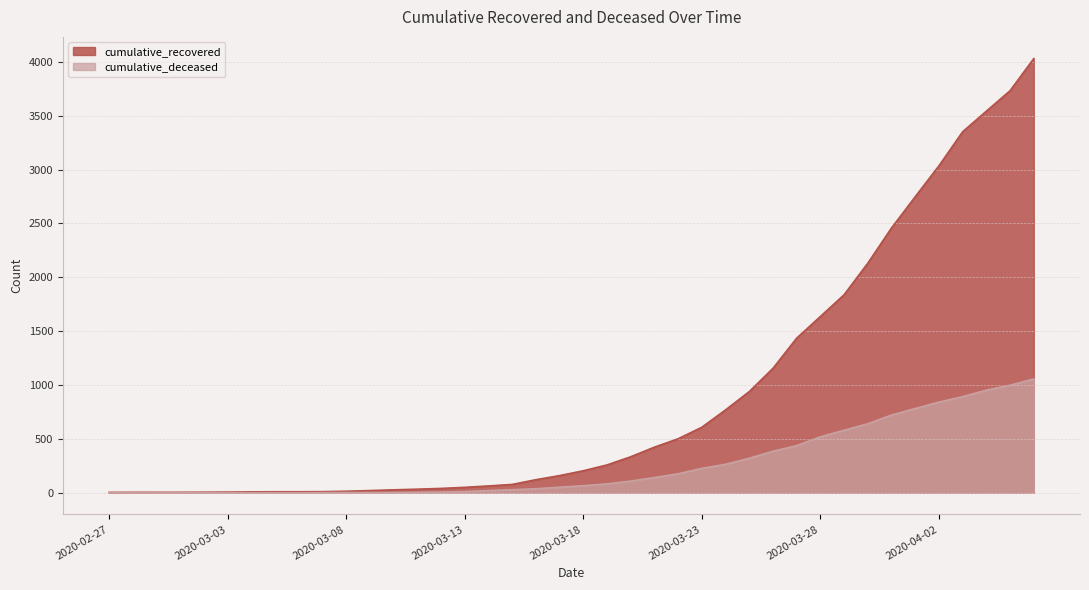

The cumulative_recovered series shows 14 at 2020-03-08. True or false?

True